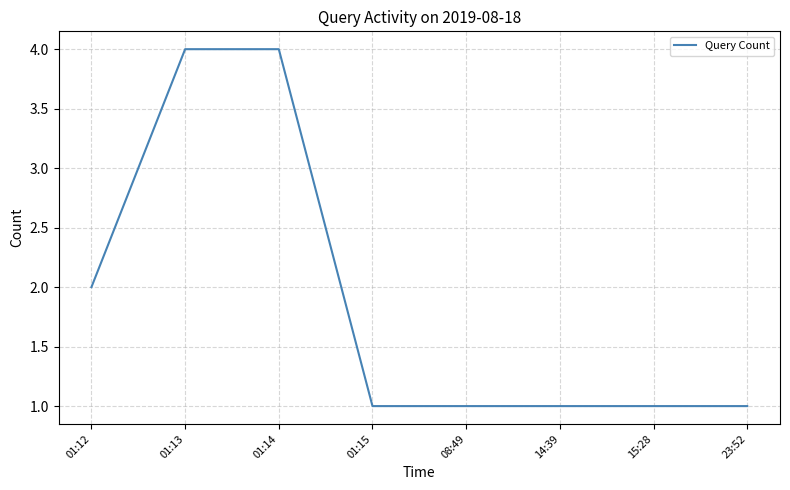

How many distinct data groups are displayed?

1